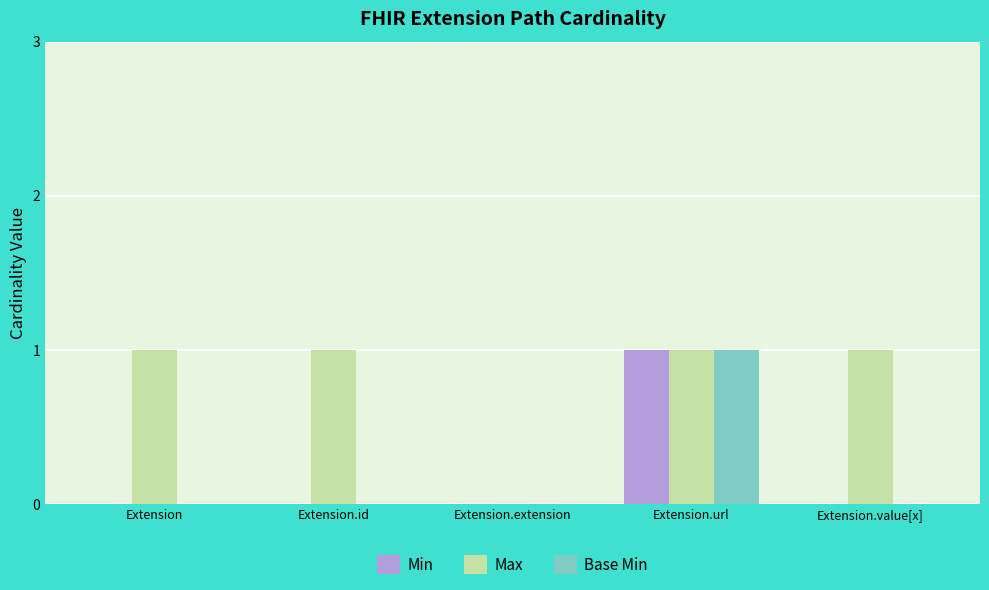

Which category has the highest value in the Min series?

Extension.url